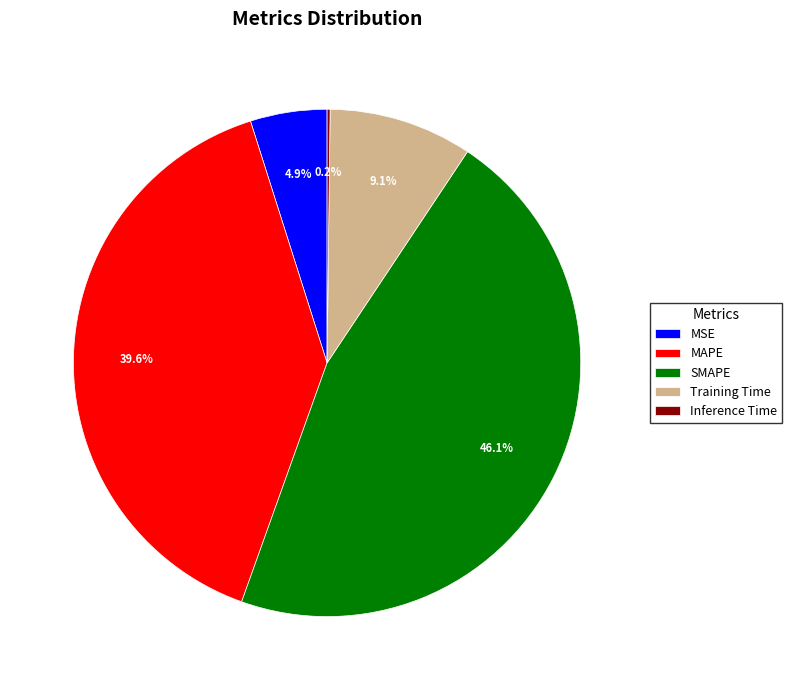

What percentage is NOT represented by SMAPE?

53.9%